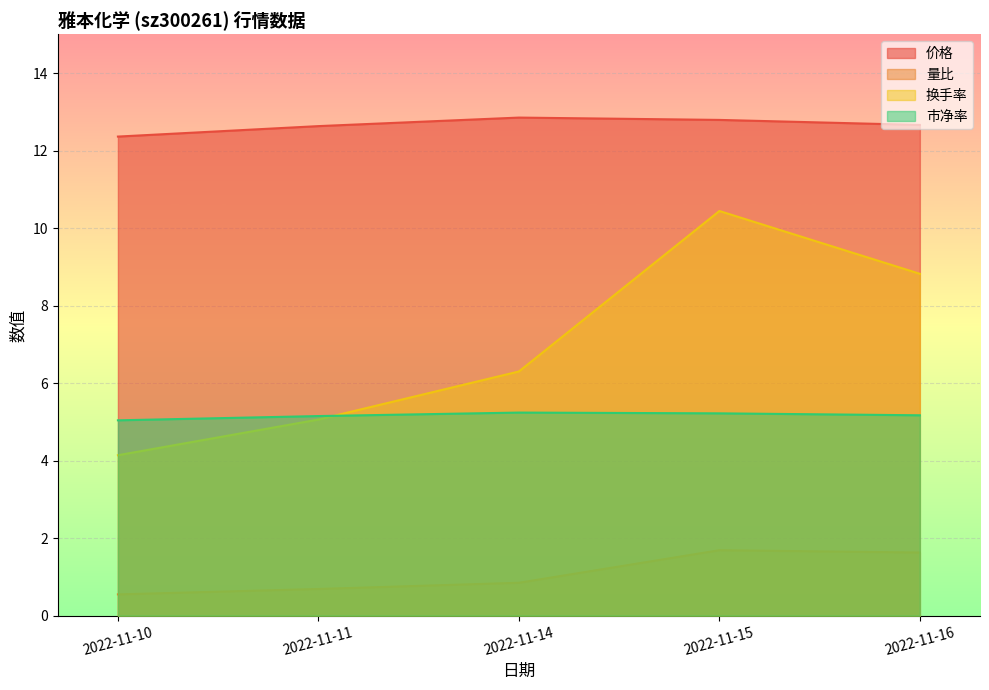

Reading left to right, what are all the values shown in this chart?

价格: 12.4	12.6	12.8	12.8	12.7
量比: 0.6	0.7	0.8	1.7	1.6
换手率: 4.1	5.1	6.3	10.4	8.8
市净率: 5.0	5.2	5.2	5.2	5.2